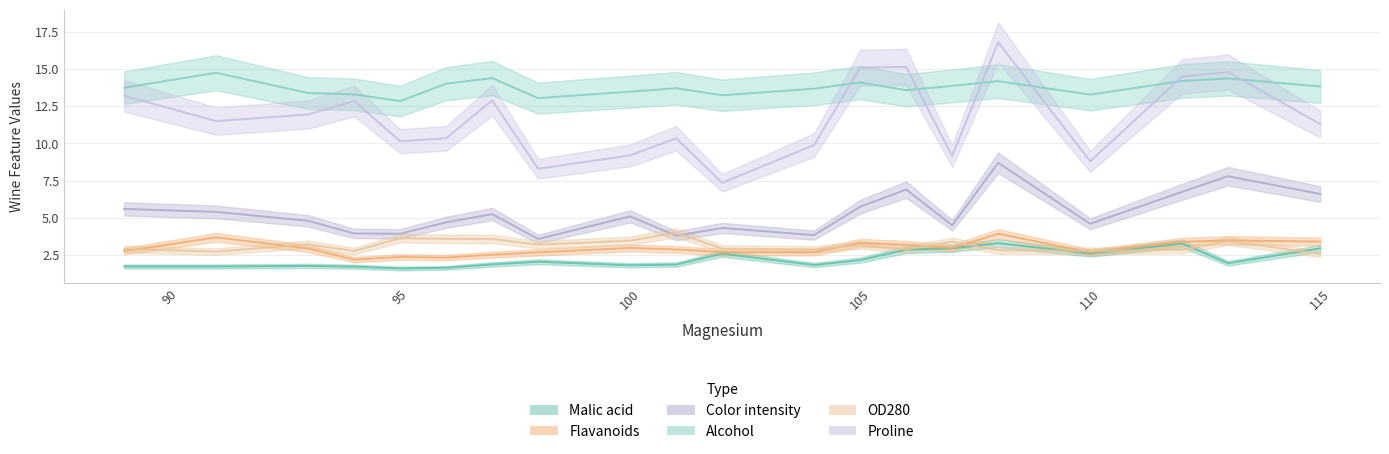

What is the difference between the maximum and second lowest values in the Malic acid series?

1.7